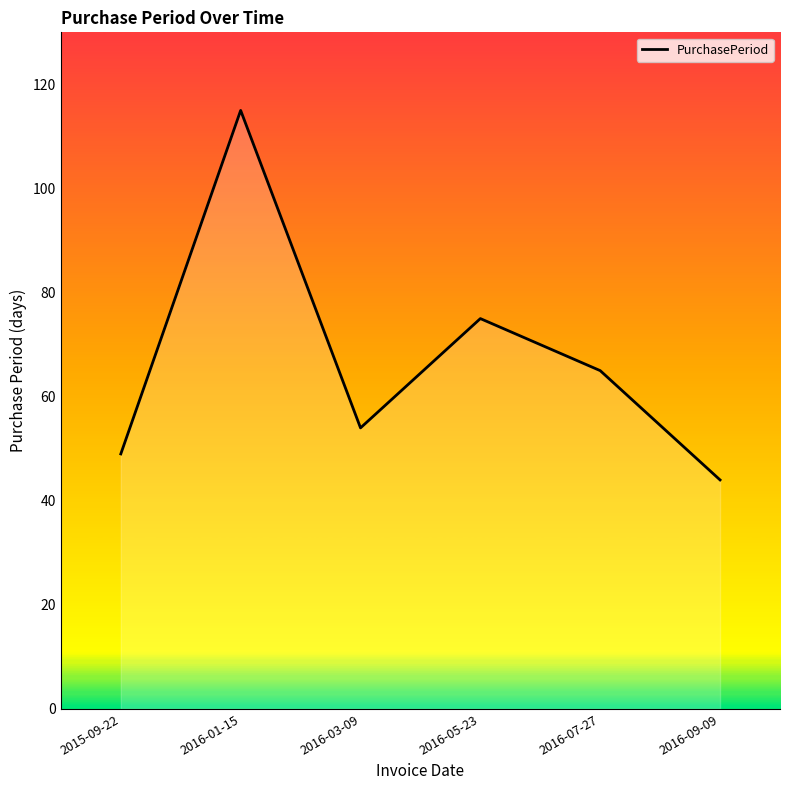

How many lines are shown in the chart?

1